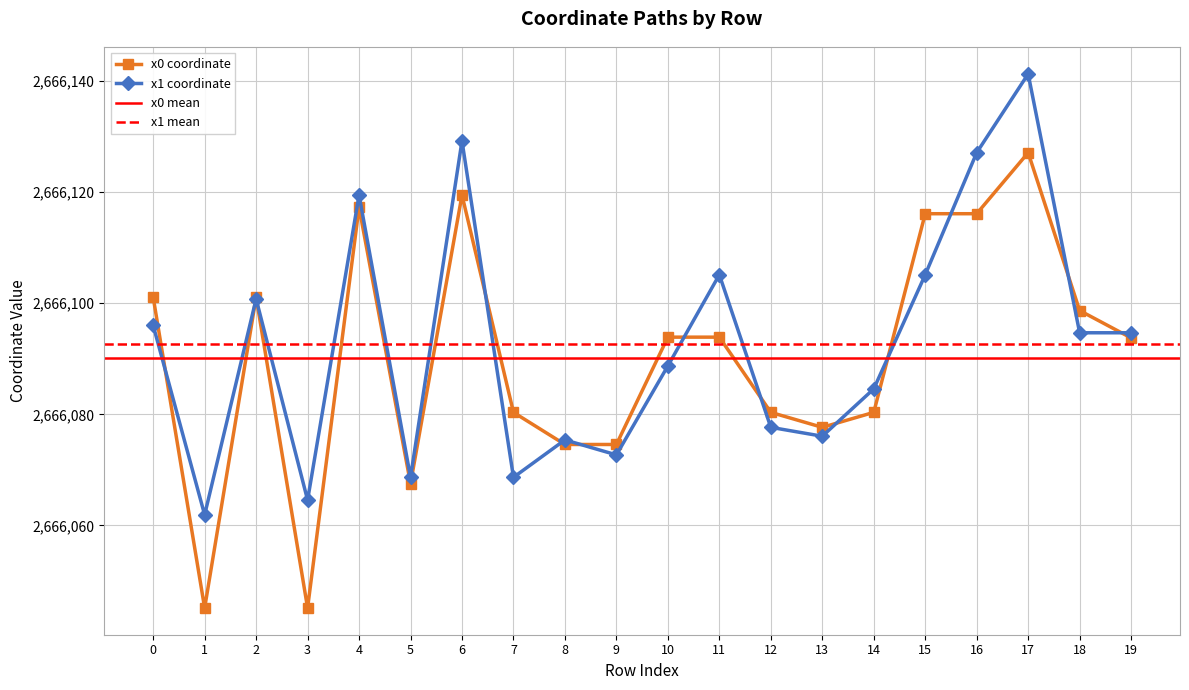

Which series has the largest total across all categories?

x1